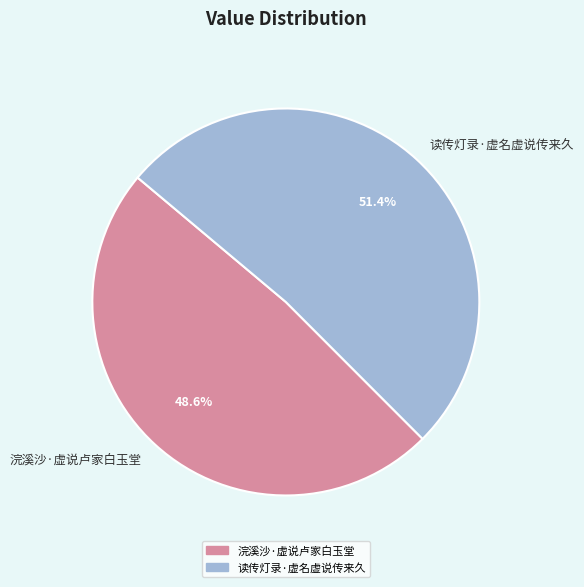

Do 浣溪沙·虚说卢家白玉堂 and 读传灯录·虚名虚说传来久 together represent more than half of the pie?

Yes